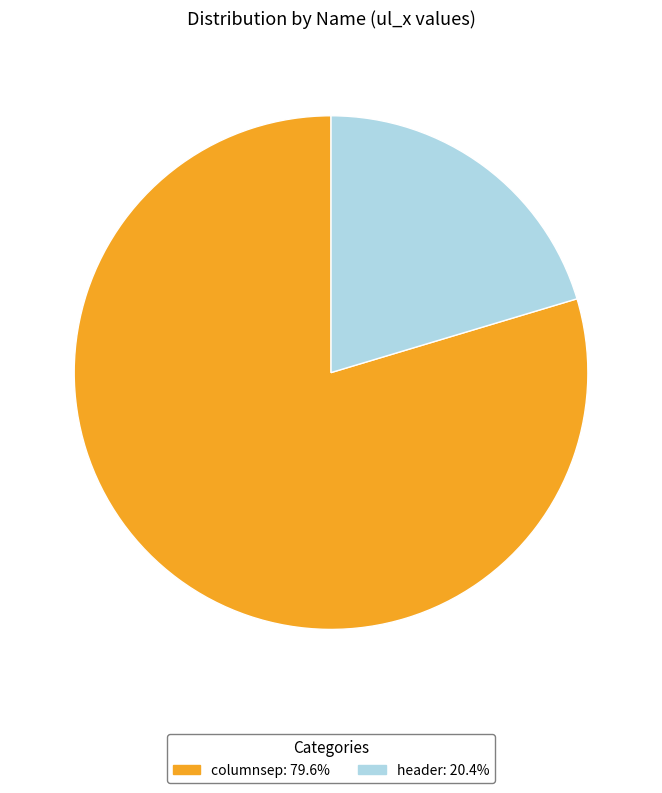

Which category has the biggest portion of the pie?

columnsep